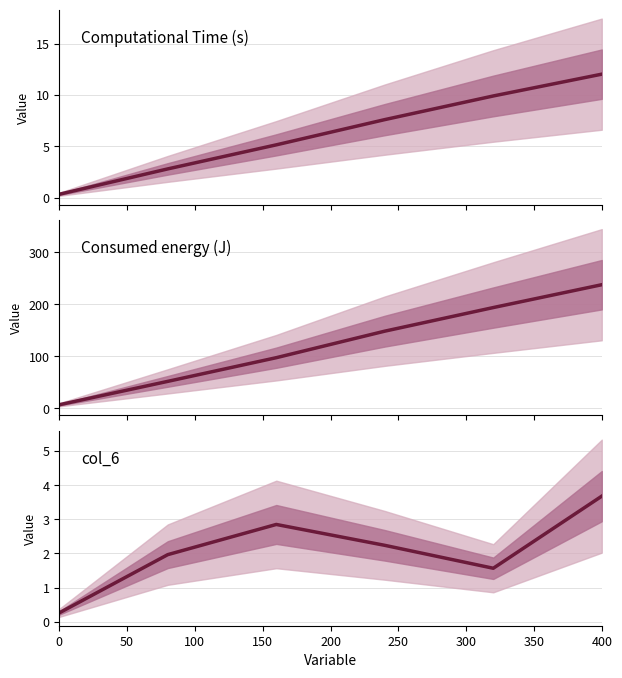

Which series changed the most between 100 and 200?

Consumed energy (J)